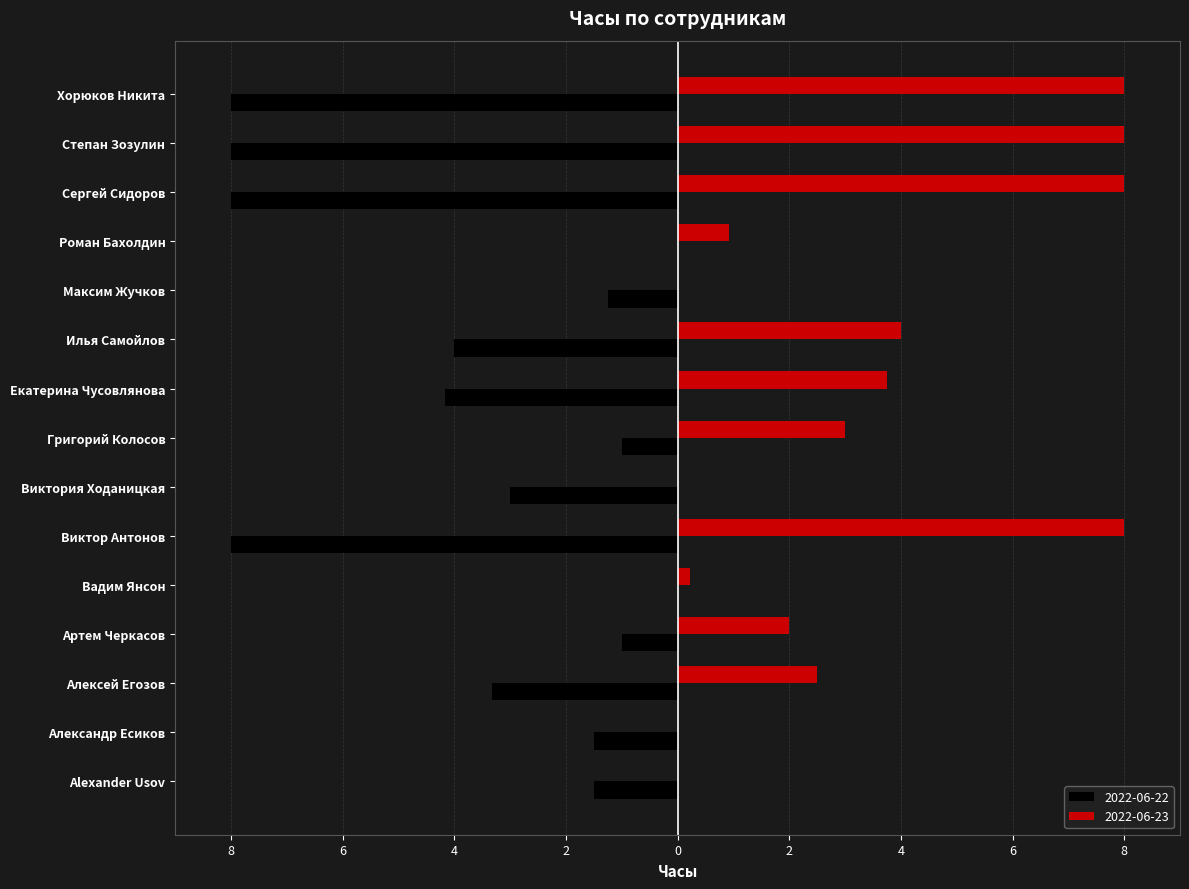

What are all the series names shown in the legend?

2022-06-22, 2022-06-23